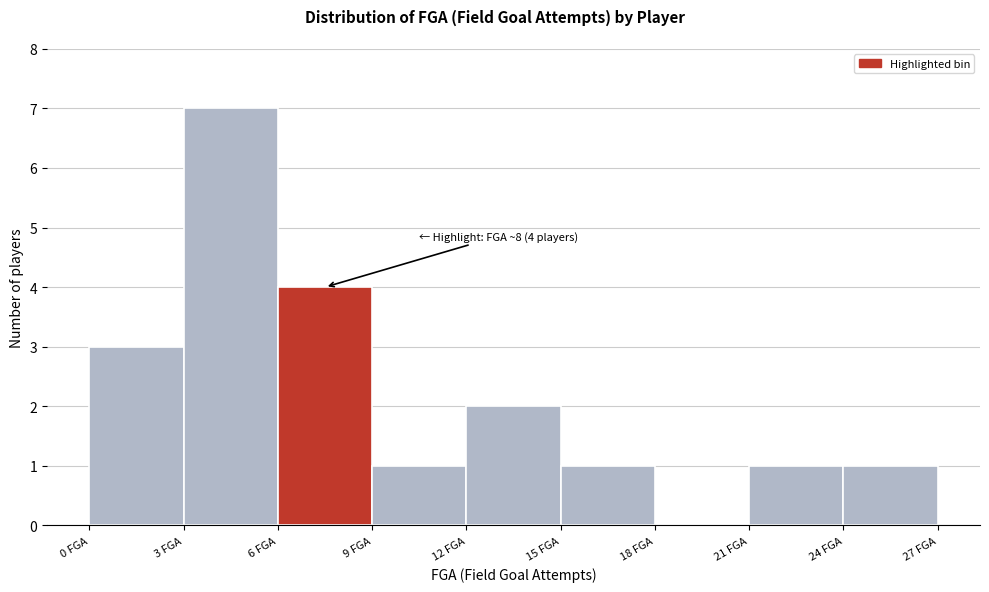

Which range on the x-axis has the tallest bar?

3 to 6